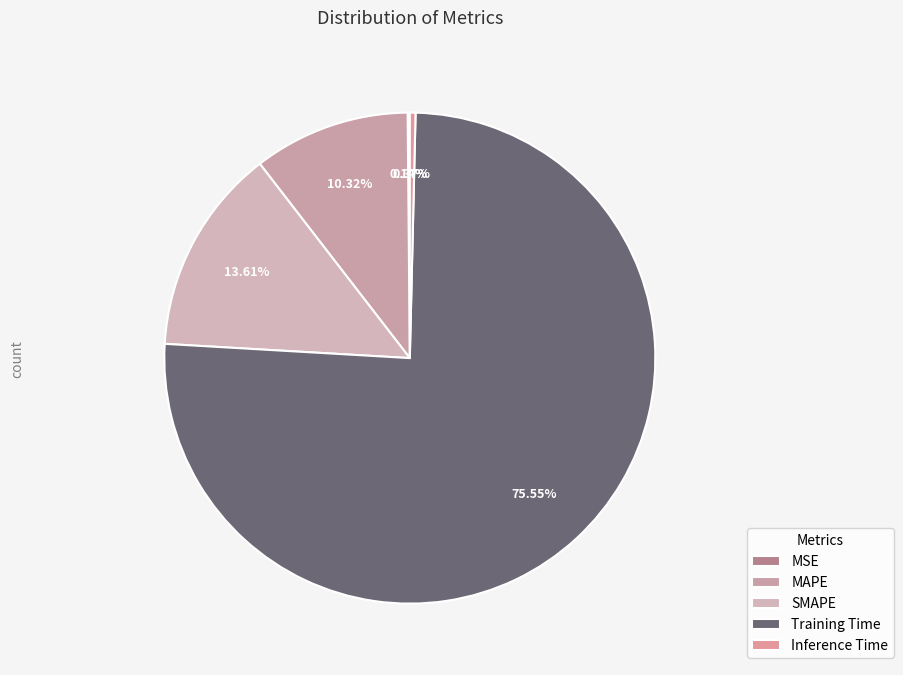

To the nearest percent, what is the combined percentage of MSE and SMAPE?

14%